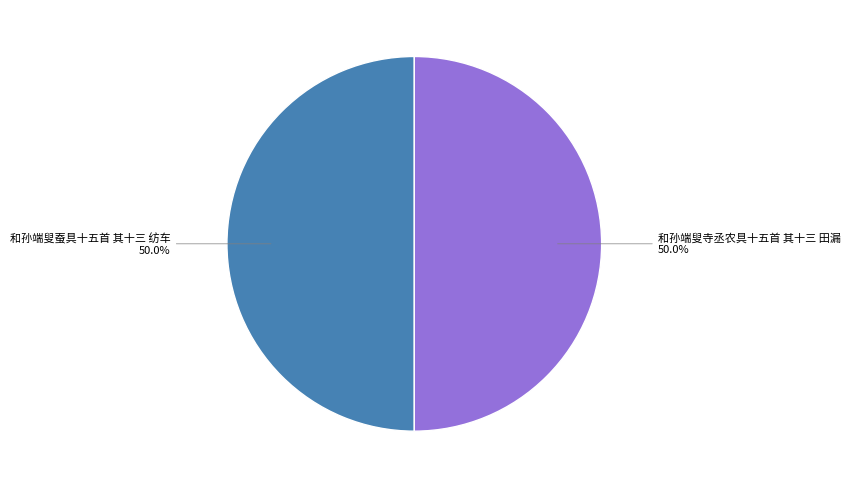

How much of the chart is everything except 和孙端叟蚕具十五首 其十三 纺车?

50.0%